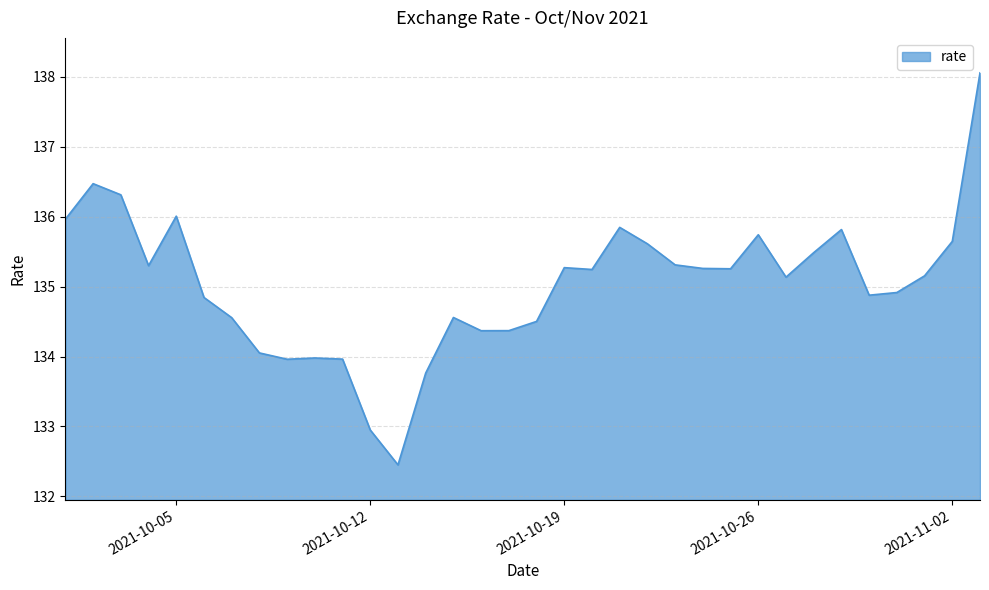

What is the minimum value shown in the chart?

132.4